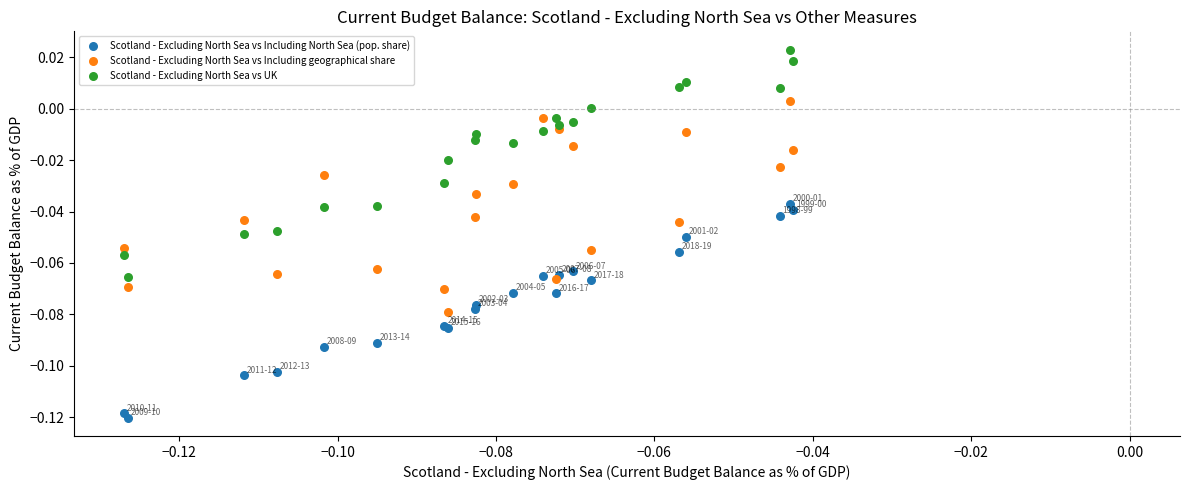

Which series reaches the maximum Y coordinate?

Scotland - Excluding North Sea vs UK